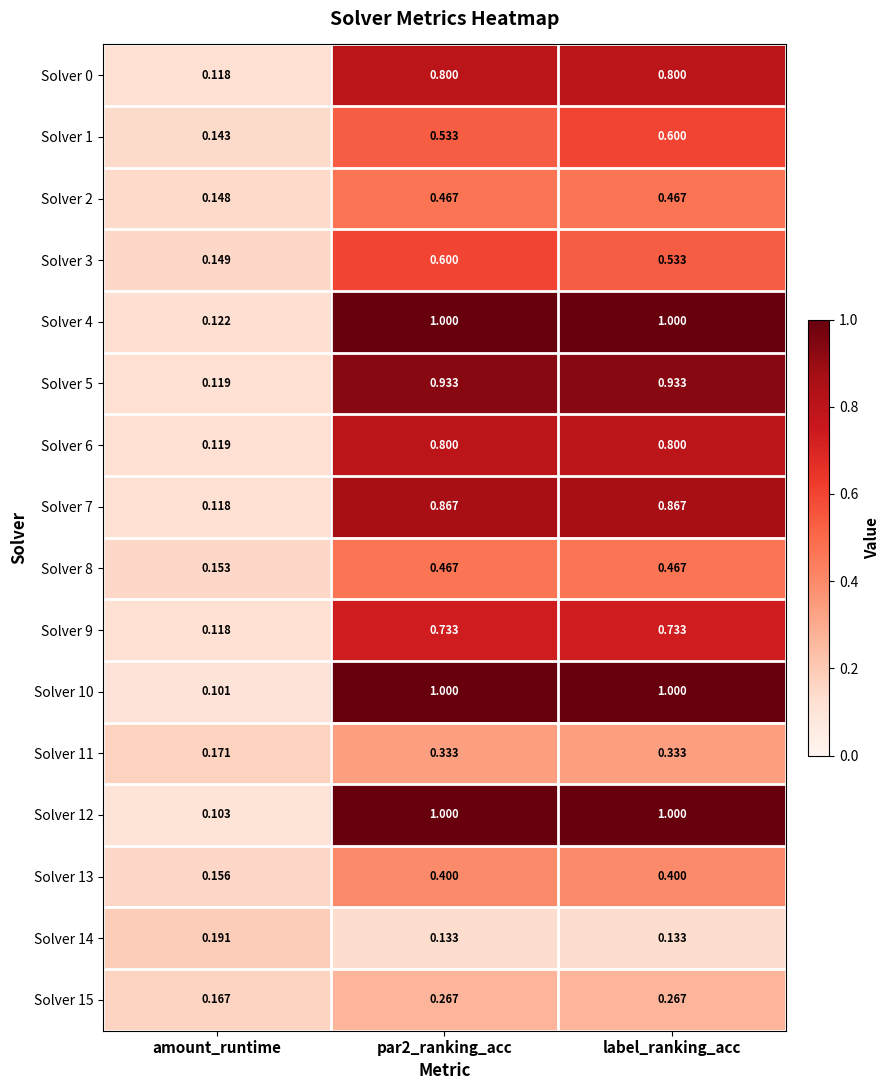

At which label is Solver 4 closest to 0?

amount_runtime